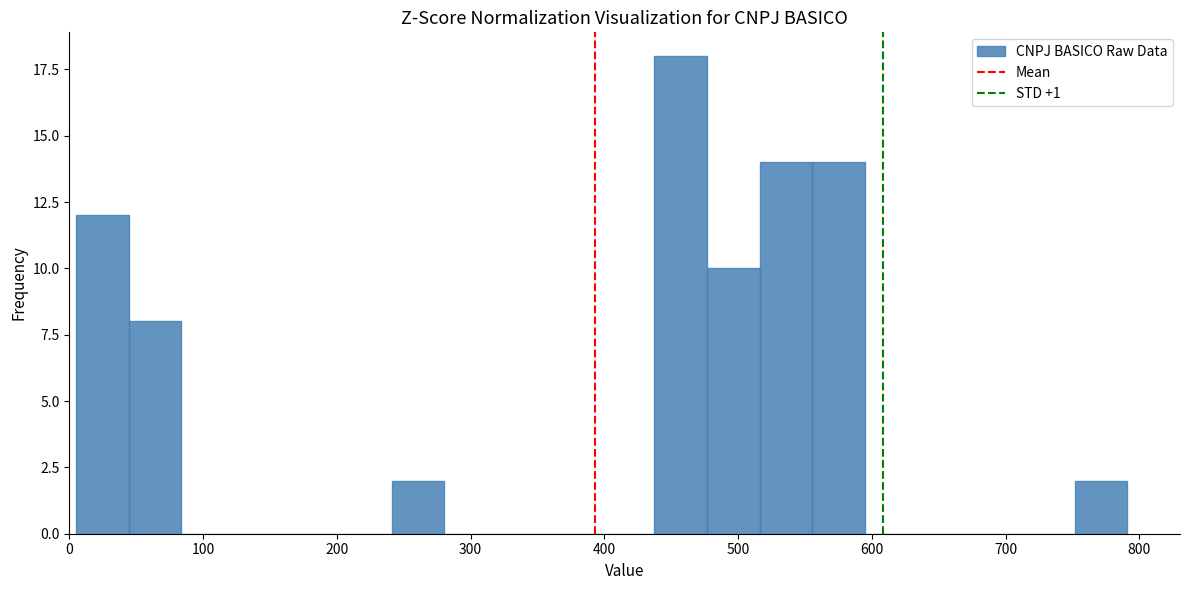

Around what value on the x-axis is the tallest bar? Give the approximate position of its centre, as read against the axis.

460